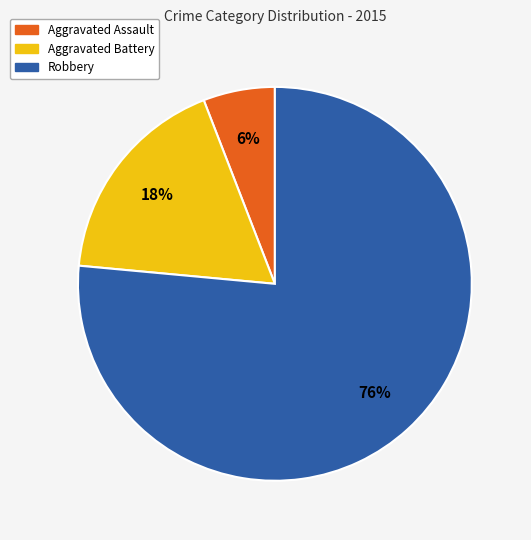

Is the sum of Aggravated Battery and Robbery greater than half?

Yes